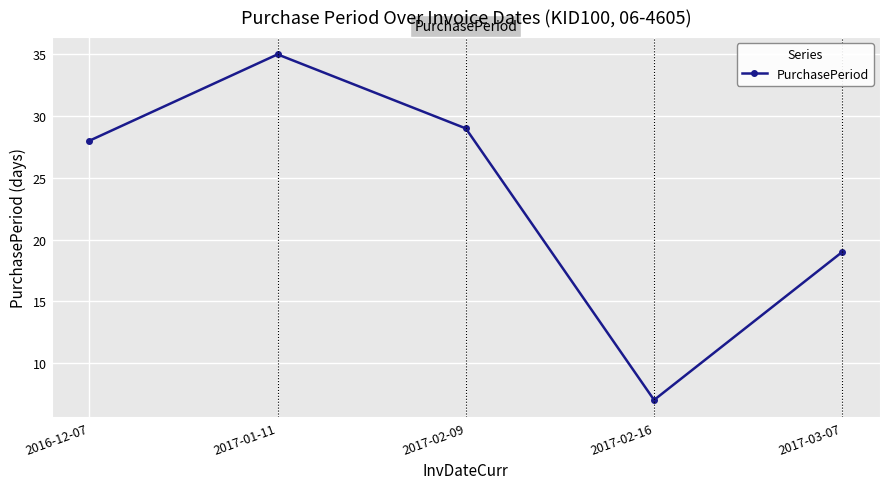

What is the change in value from 2017-01-11 to 2017-02-16?

-28